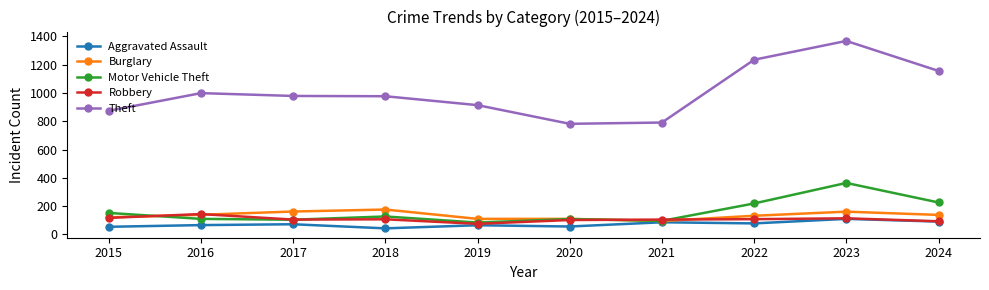

Where is the first local maximum for Burglary?

2018